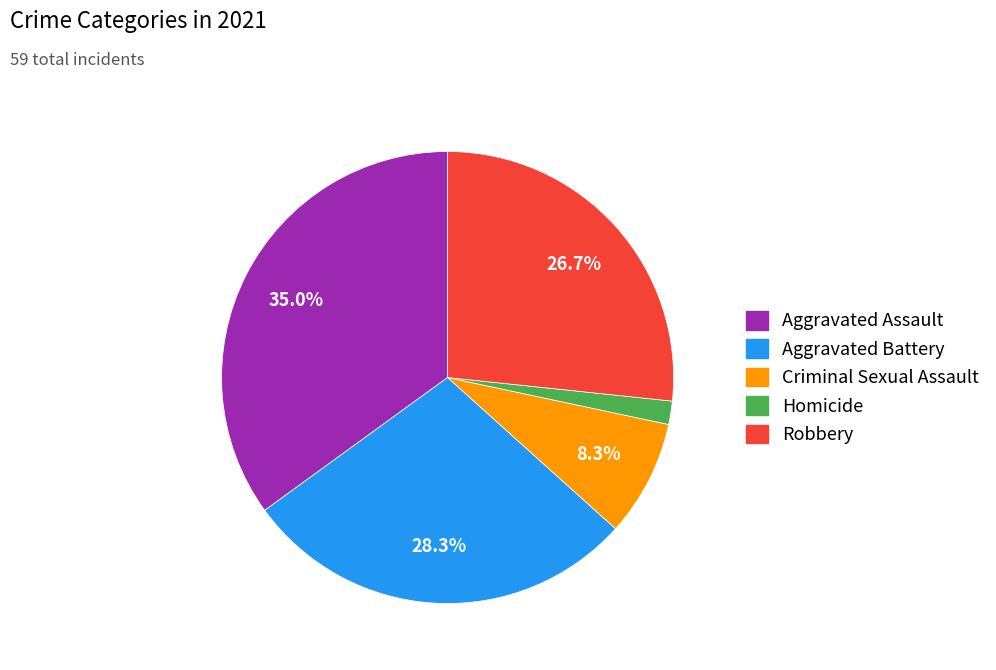

Is Criminal Sexual Assault the majority of the pie?

No